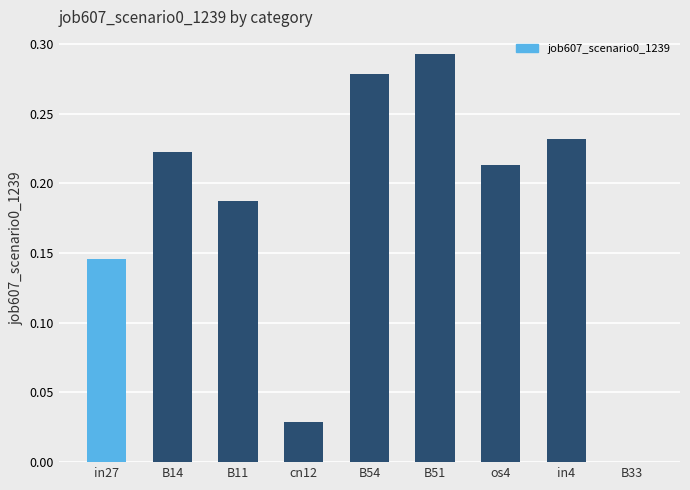

Which label corresponds to the largest value in the chart?

B51